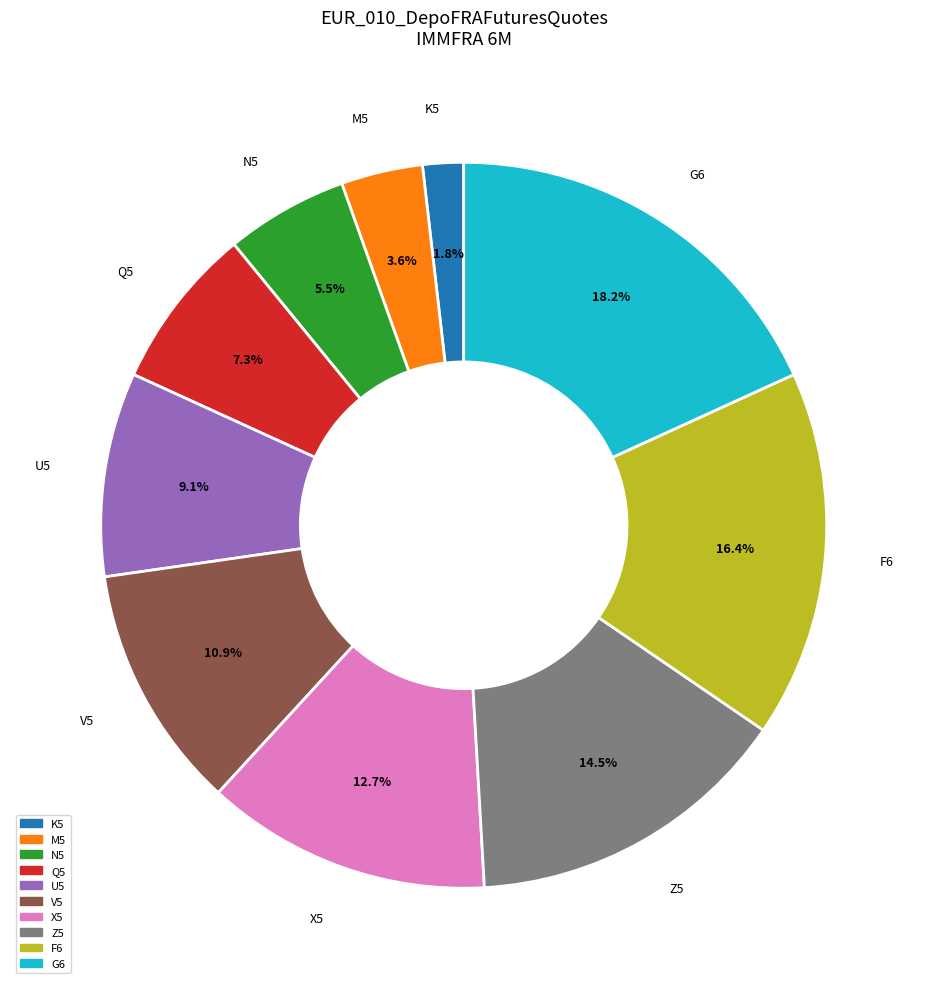

The M5 slice represents 4% of the pie. True or false?

True